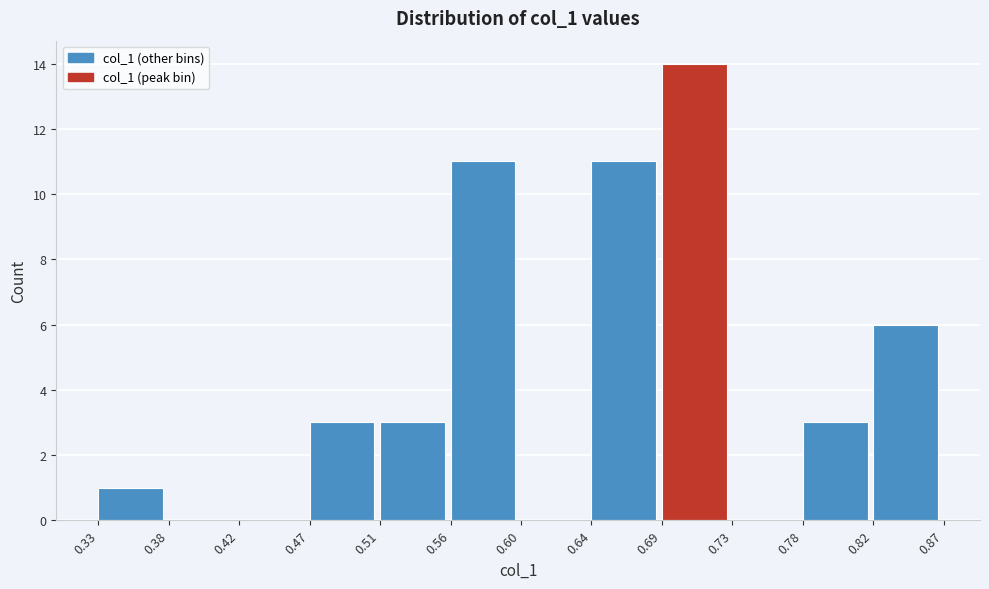

Over which range of the x-axis is the bar tallest?

0.69 to 0.73